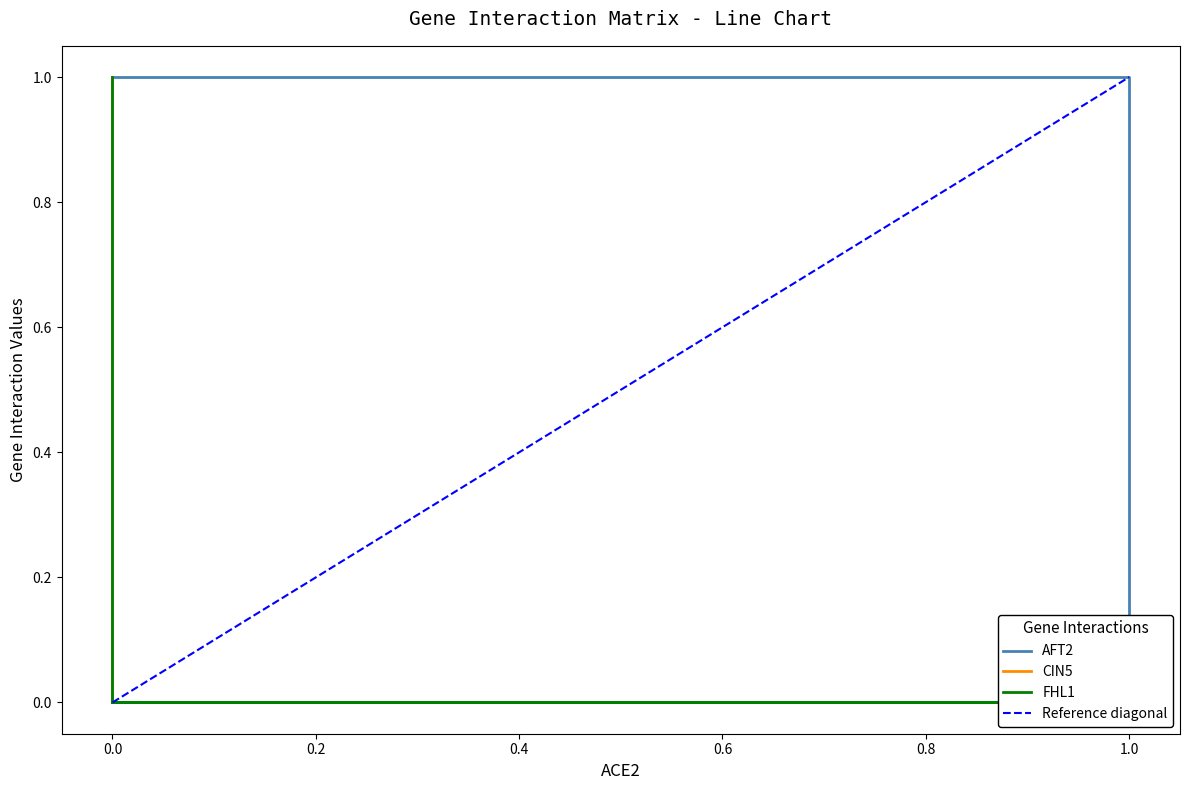

Is it true that AFT2 equals 0 at 0.0?

True